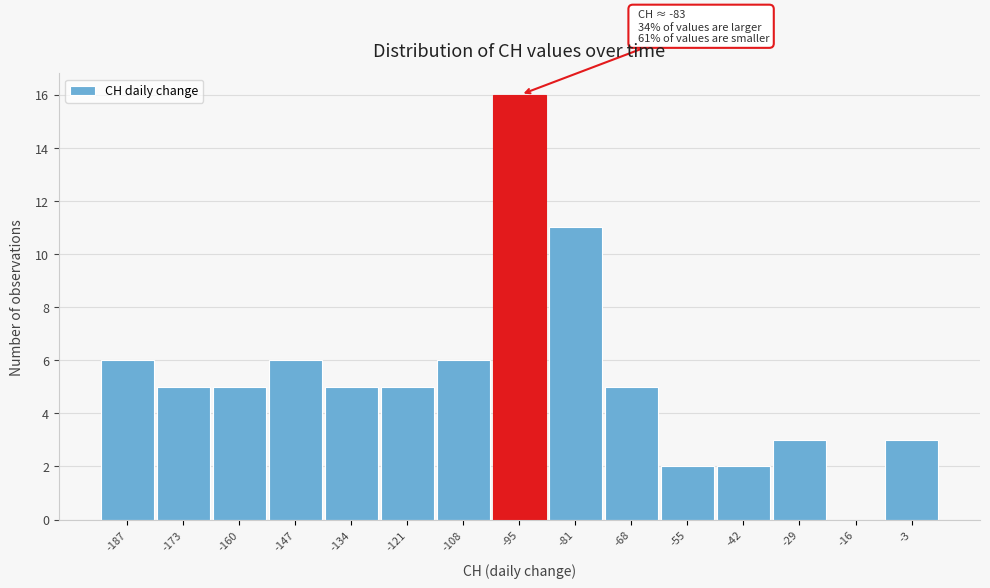

Reading left to right, transcribe all the data shown in this chart.

-187=6	-173=5	-160=5	-147=6	-134=5	-121=5	-108=6	-95=16	-81=11	-68=5	-55=2	-42=2	-29=3	-16=0	-3=3